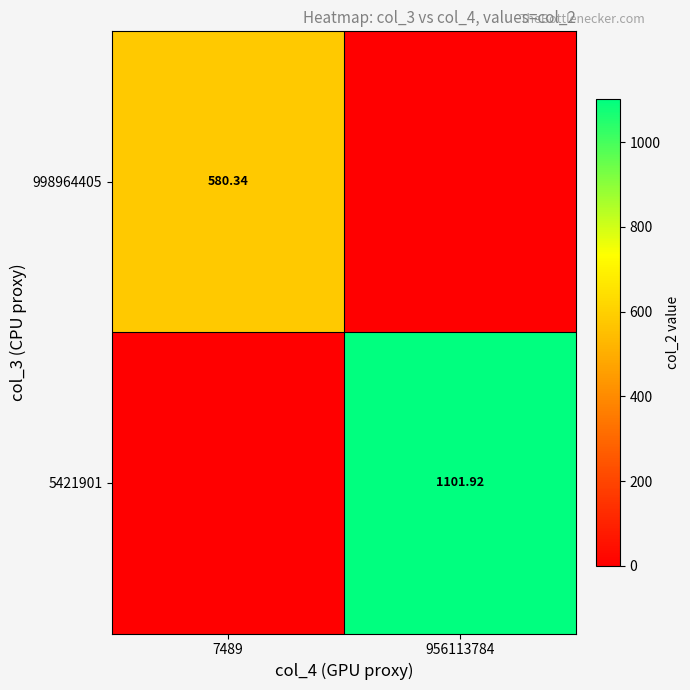

Which series has the largest range (max minus min)?

5421901